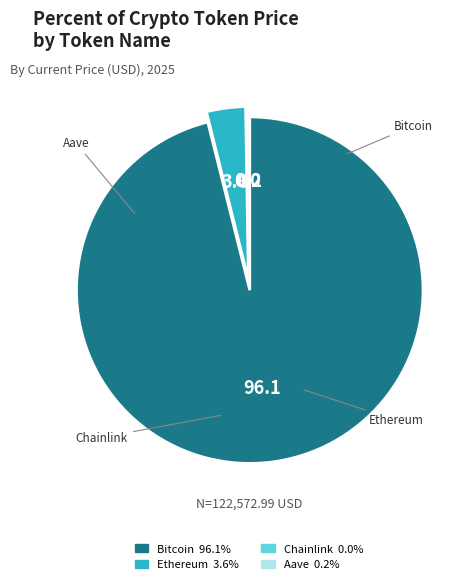

How much of the chart is everything except Ethereum?

96.4%